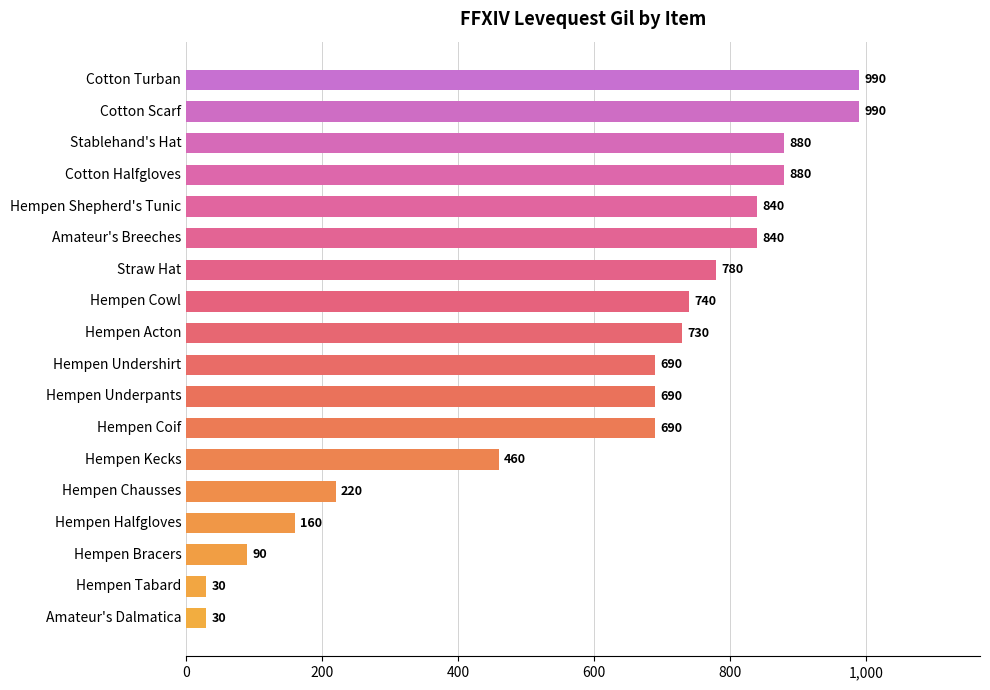

What is the greatest value displayed?

990